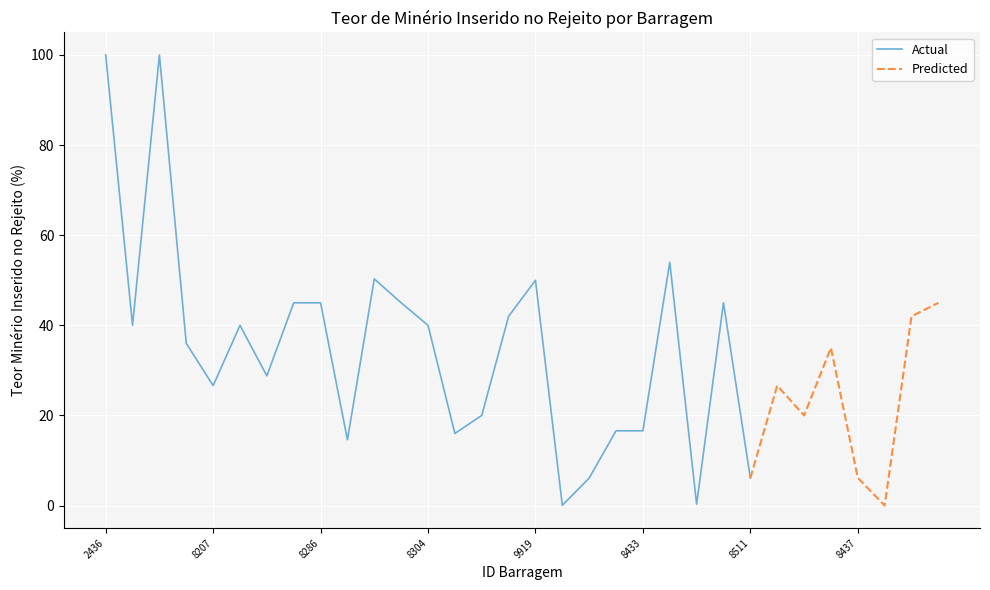

Where does the data first go above 36?

2436